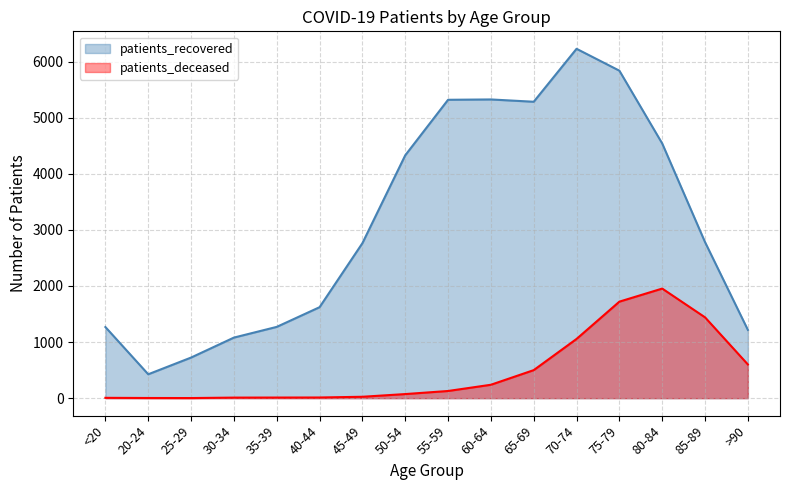

The value of patients_recovered at 35-39 is 1760. True or false?

False